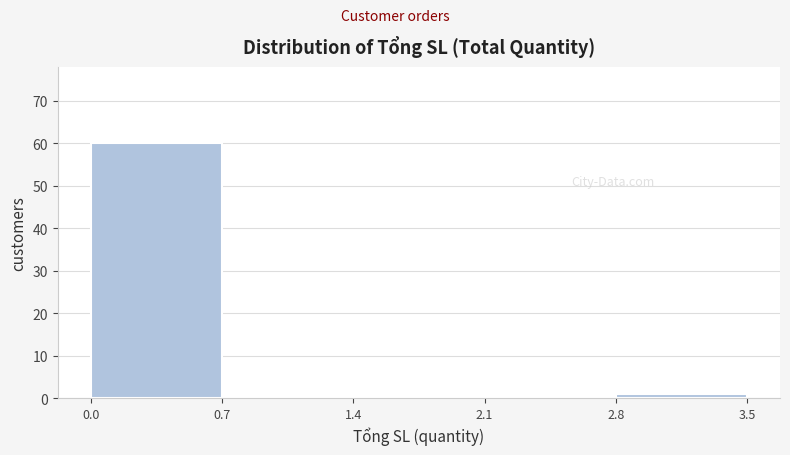

Reading left to right, list every bar in this chart as the range it spans on the x-axis followed by its height. The values are not printed on the chart, so give them approximately, as read against the axis.

0.0 to 0.7: 60
0.7 to 1.4: 0
1.4 to 2.1: 0
2.1 to 2.8: 0
2.8 to 3.5: 1